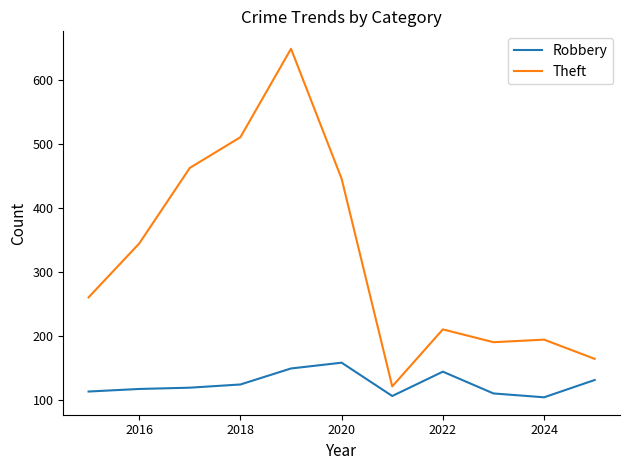

Which series has the largest total across all categories?

Theft